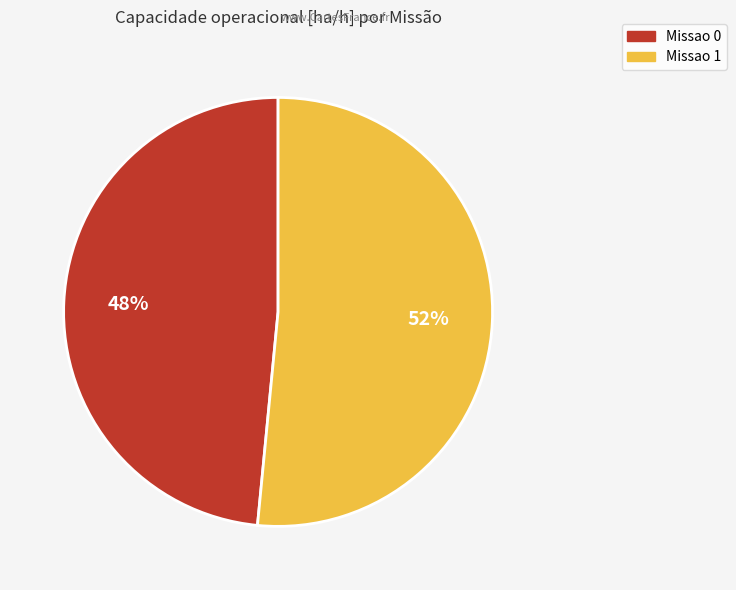

To the nearest percent, what is the average slice percentage?

50%